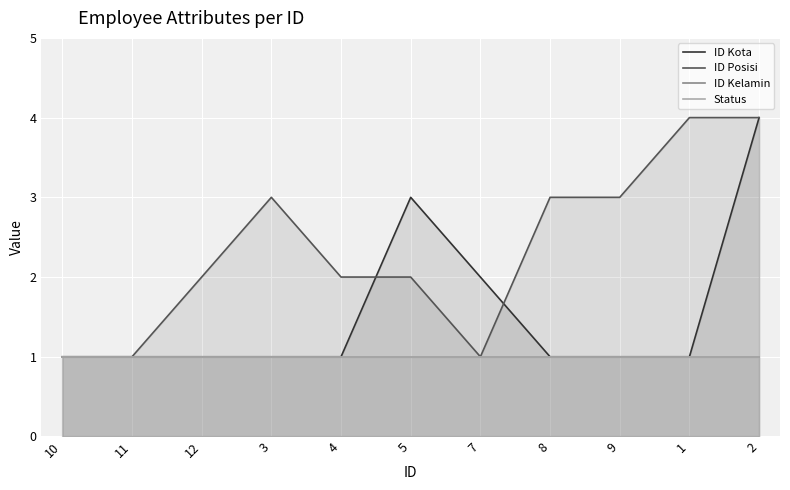

Reading right to left, transcribe all the data shown in this chart.

ID Kota: 4	1	1	1	2	3	1	1	1	1	1
ID Posisi: 4	4	3	3	1	2	2	3	2	1	1
ID Kelamin: 1	1	1	1	1	1	1	1	1	1	1
Status: 1	1	1	1	1	1	1	1	1	1	1